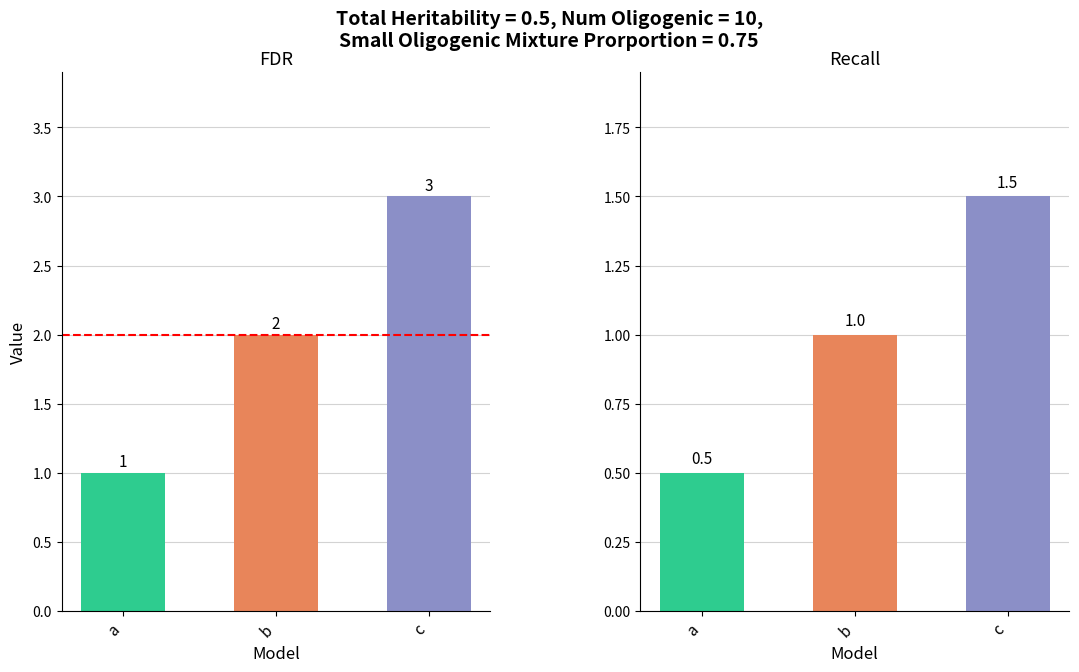

How many series are shown in this chart?

1